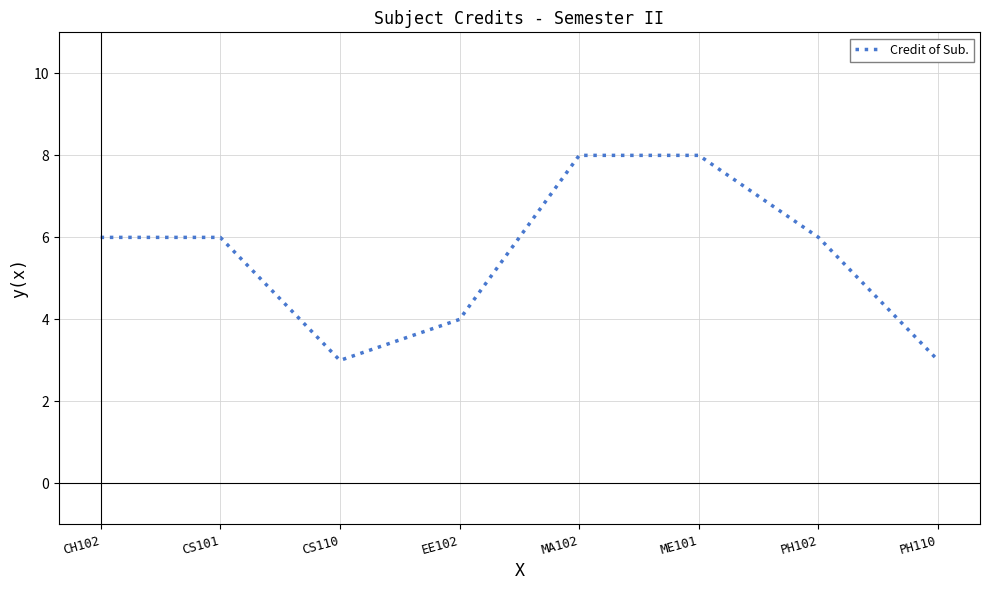

Reading right to left, what are all the values shown in this chart?

PH110=3	PH102=6	ME101=8	MA102=8	EE102=4	CS110=3	CS101=6	CH102=6